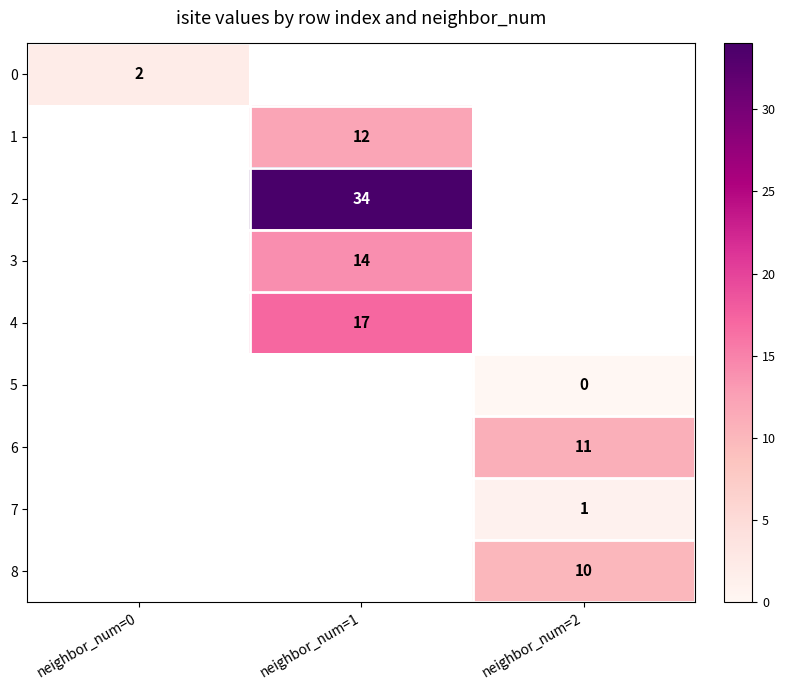

The value of 6 at neighbor_num=2 is 11. True or false?

True